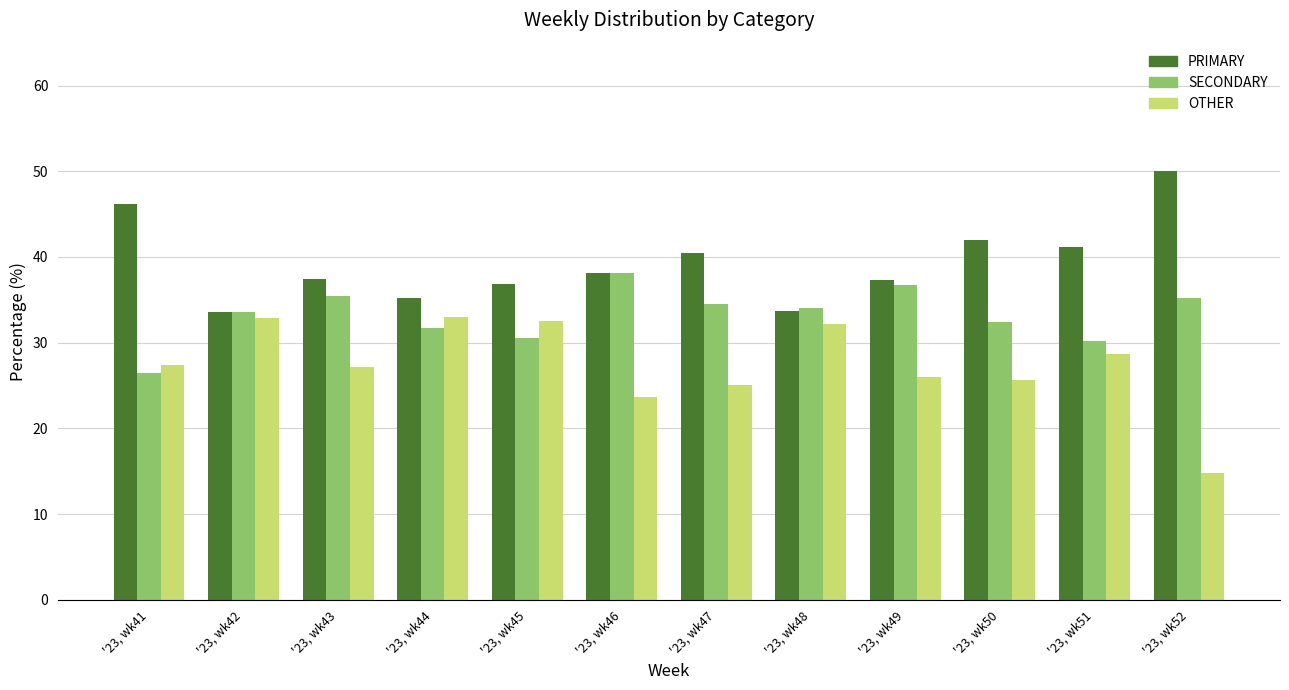

What is the greatest value displayed?

50.0